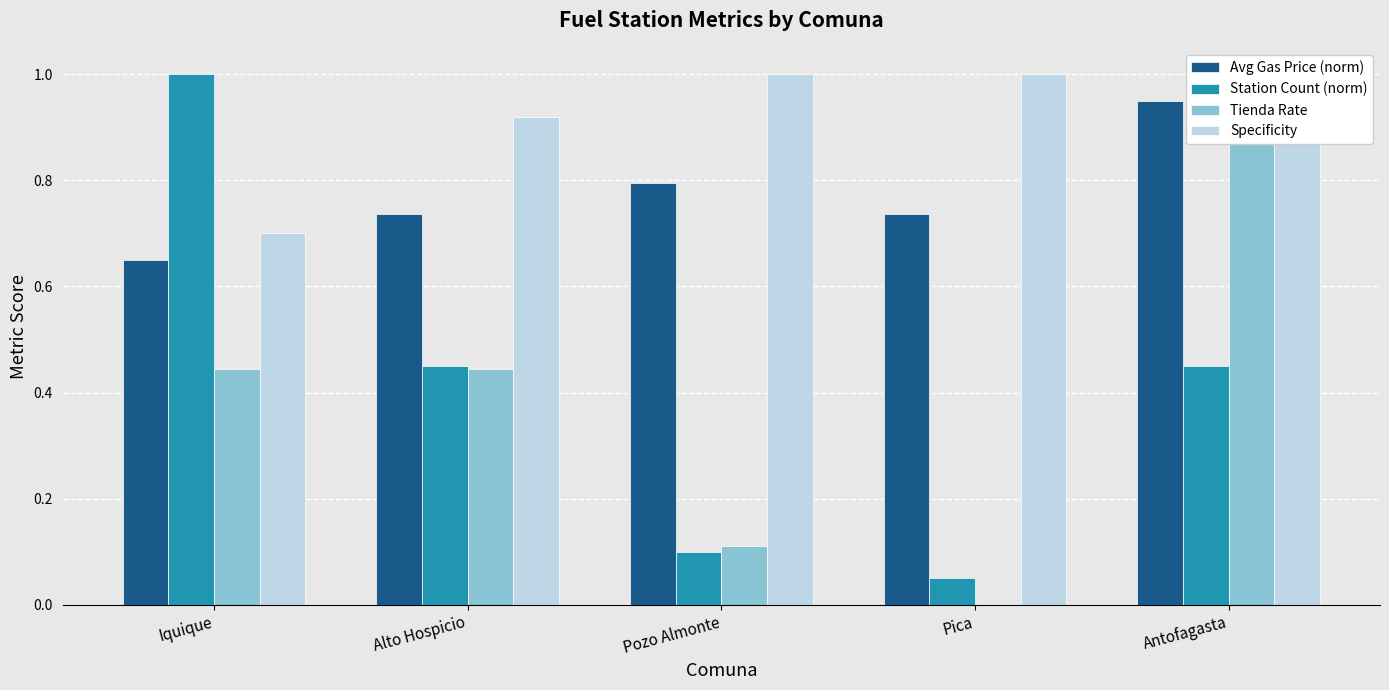

Between Antofagasta and Iquique, which is larger?

Antofagasta